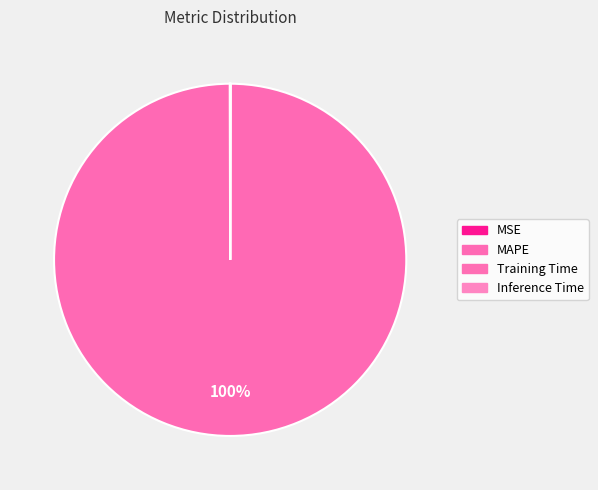

Which category has the biggest portion of the pie?

MAPE